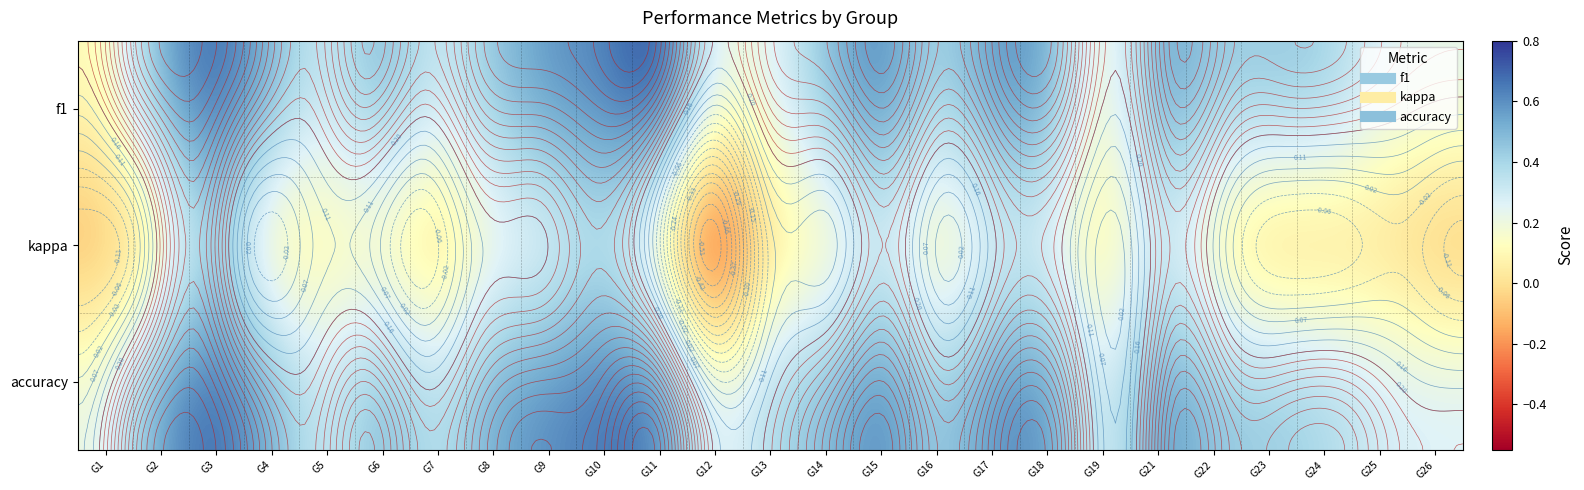

Rank the categories by f1 value from lowest to highest.

G19, G1, G12, G13, G26, G25, G5, G7, G16, G22, G24, G23, G8, G14, G4, G6, G2, G18, G9, G17, G21, G10, G15, G3, G11